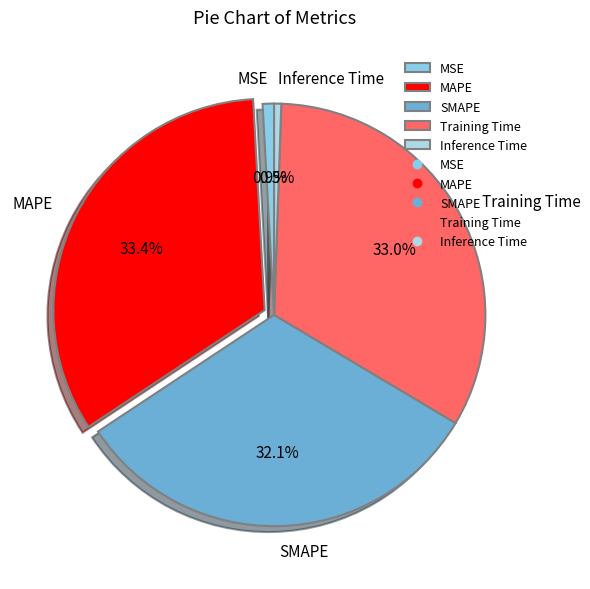

Is SMAPE the majority of the pie?

No